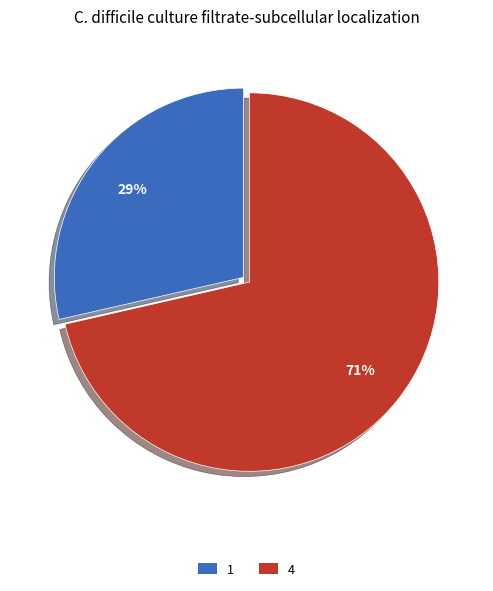

Rank the categories by value from lowest to highest.

1, 4